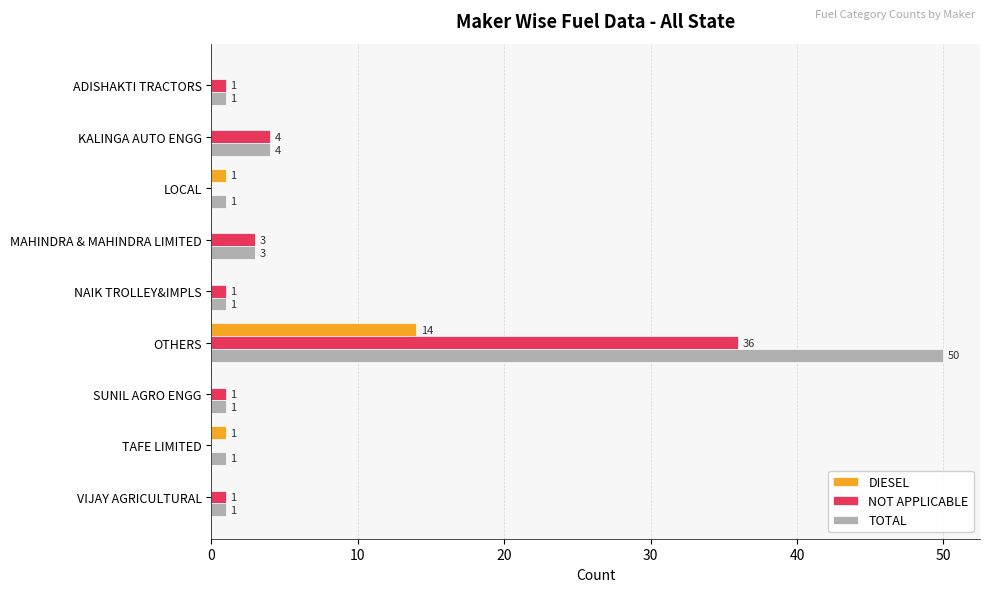

What is the sum of all NOT APPLICABLE values?

47